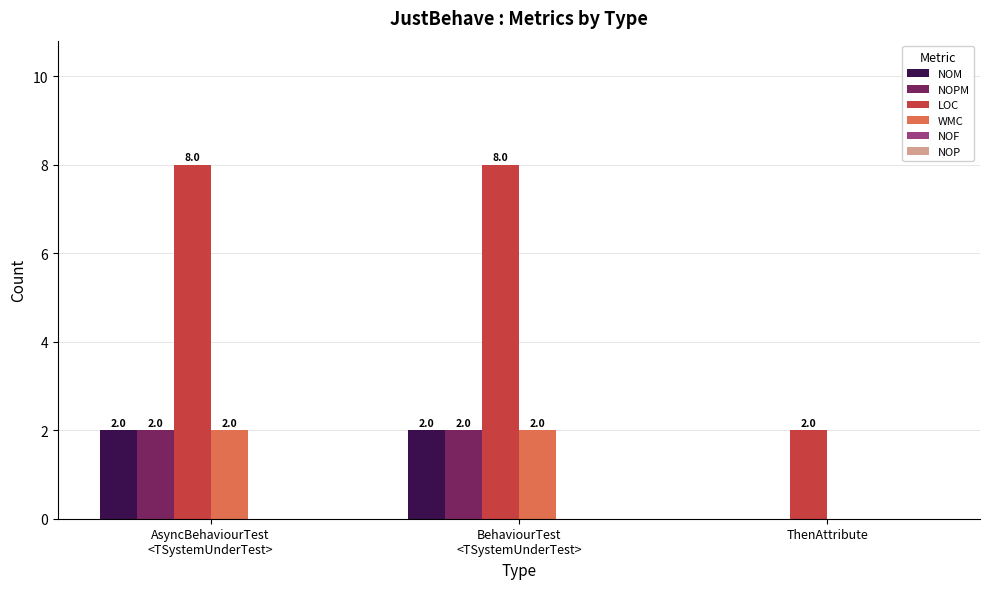

Count the number of data series in this chart.

4